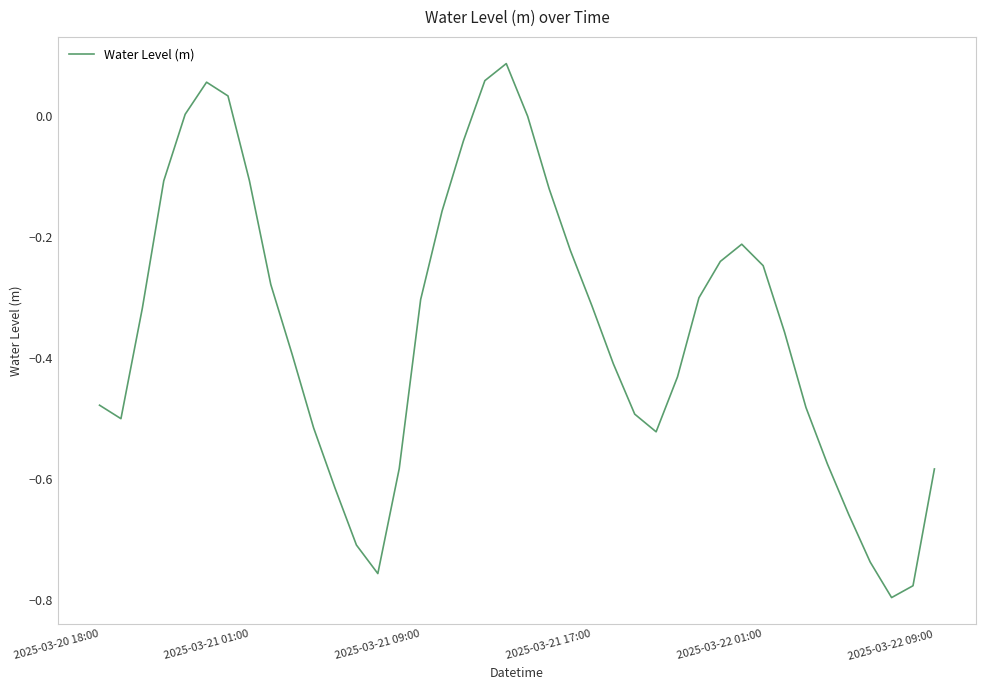

The value at 2025-03-21 01:00 is -0.0. True or false?

False